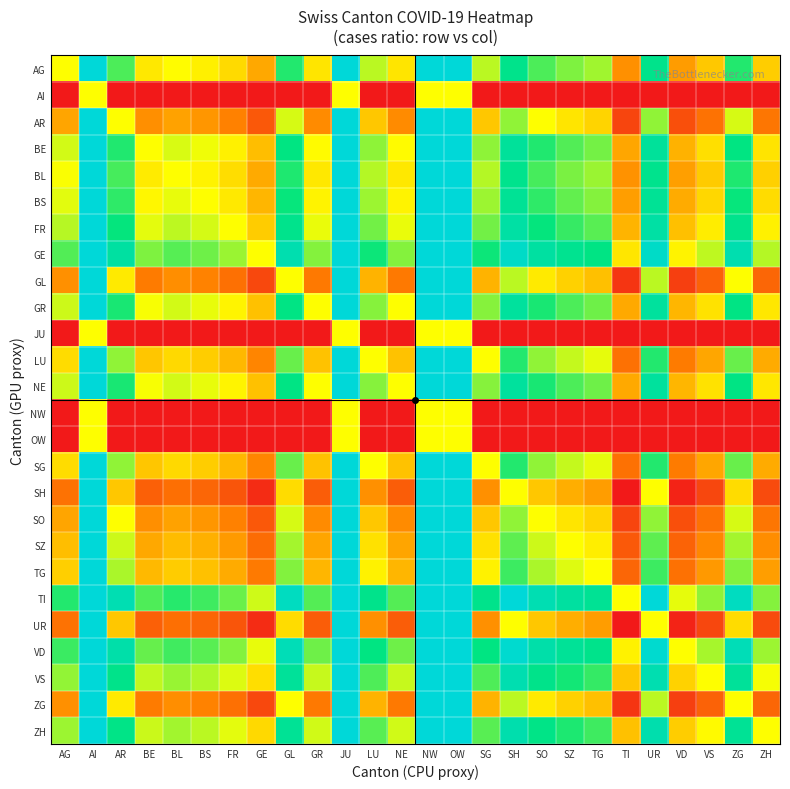

What is the minimum value shown in the chart?

-1.0